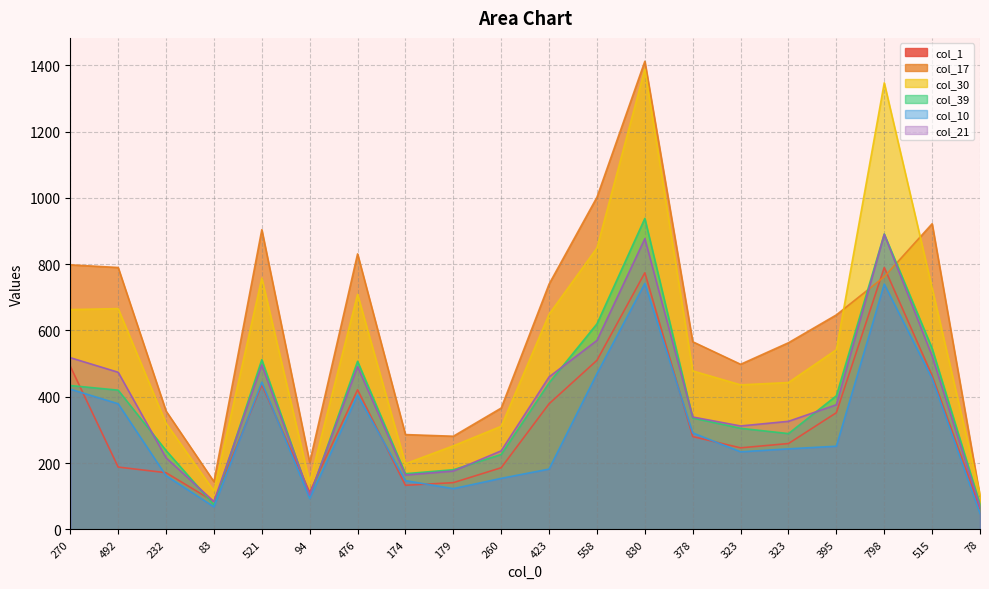

Reading left to right, transcribe all the data shown in this chart.

col_1: 270=492	492=188	232=171	83=84	521=436	94=112	476=421	174=133	179=141	260=186	423=379	558=510	830=774	378=280	323=246	323=259	395=352	798=790	515=464	78=63
col_17: 270=798	492=790	232=357	83=144	521=904	94=202	476=831	174=286	179=281	260=366	423=740	558=1002	830=1412	378=566	323=498	323=563	395=647	798=762	515=922	78=100
col_30: 270=663	492=666	232=320	83=116	521=758	94=142	476=709	174=198	179=252	260=311	423=649	558=849	830=1388	378=478	323=436	323=443	395=542	798=1347	515=728	78=104
col_39: 270=434	492=420	232=238	83=74	521=512	94=99	476=507	174=168	179=180	260=226	423=442	558=620	830=938	378=336	323=305	323=289	395=403	798=891	515=546	78=76
col_10: 270=423	492=379	232=162	83=68	521=444	94=93	476=405	174=147	179=123	260=154	423=182	558=470	830=742	378=291	323=234	323=243	395=251	798=740	515=455	78=48
col_21: 270=518	492=474	232=216	83=84	521=496	94=103	476=491	174=164	179=176	260=237	423=460	558=570	830=877	378=339	323=312	323=326	395=376	798=890	515=523	78=68